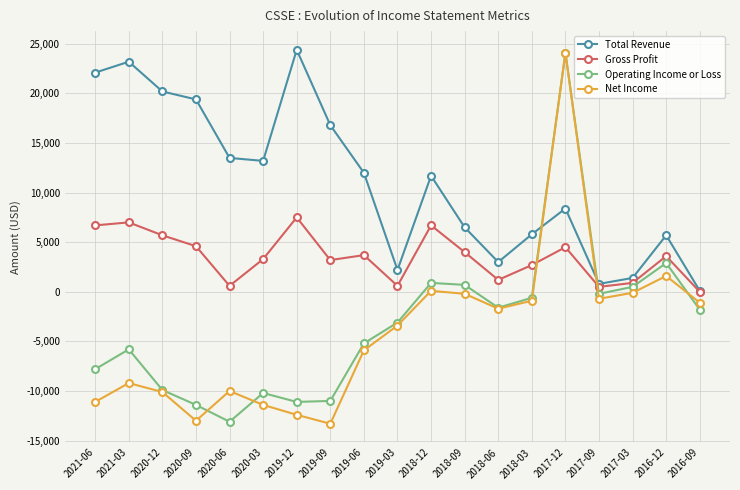

Does the chart have visible grid lines?

Yes